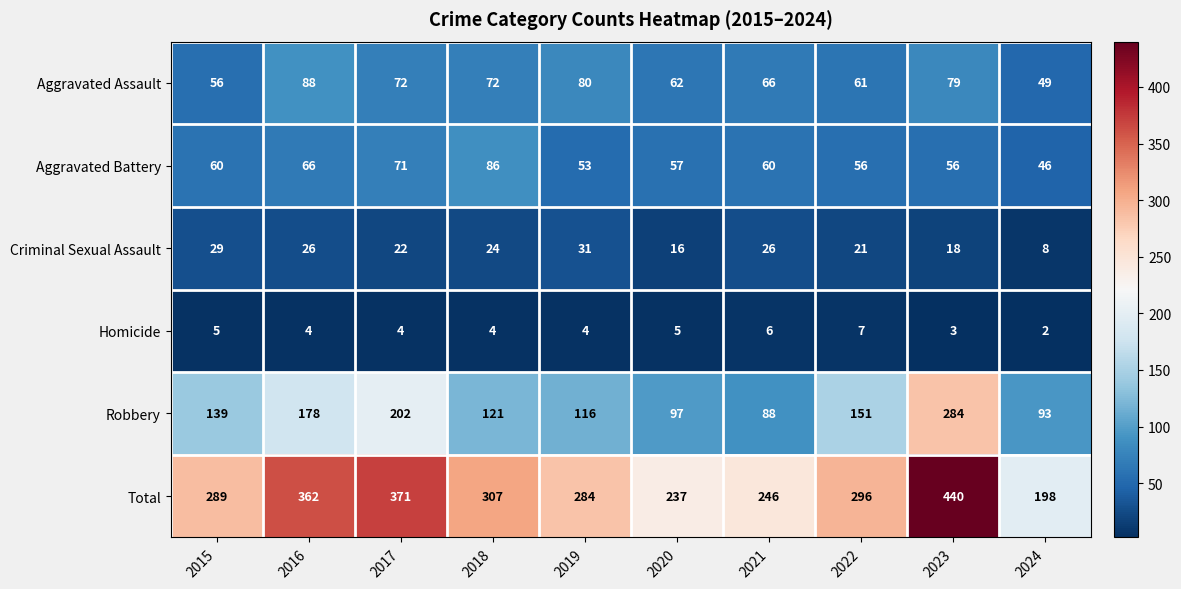

Between 2017 and 2021, which series saw the biggest shift?

Total